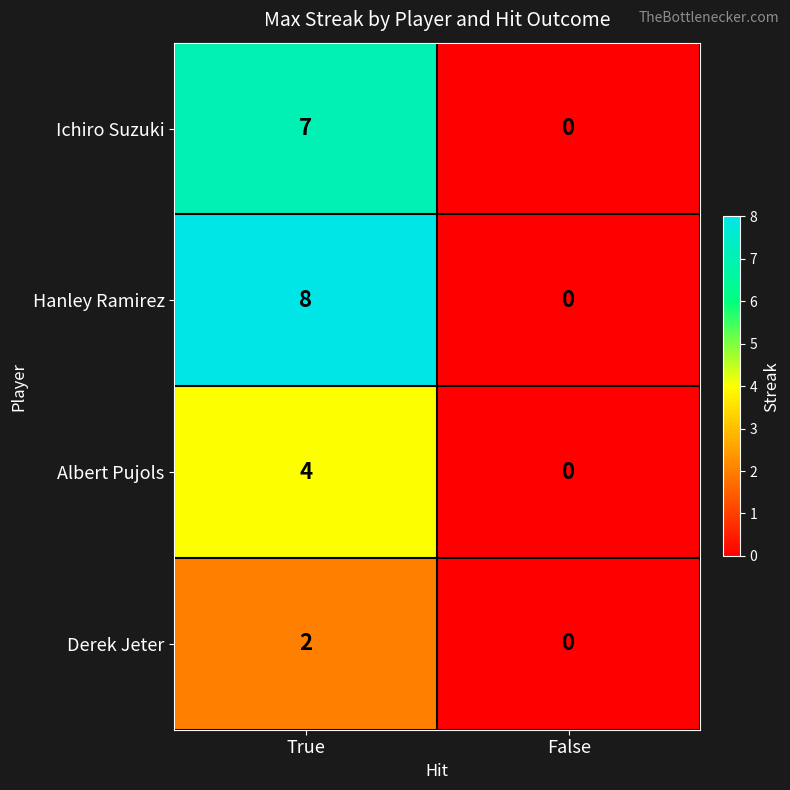

Reading left to right, transcribe all the data shown in this chart.

Ichiro Suzuki: True=7	False=0
Hanley Ramirez: True=8	False=0
Albert Pujols: True=4	False=0
Derek Jeter: True=2	False=0